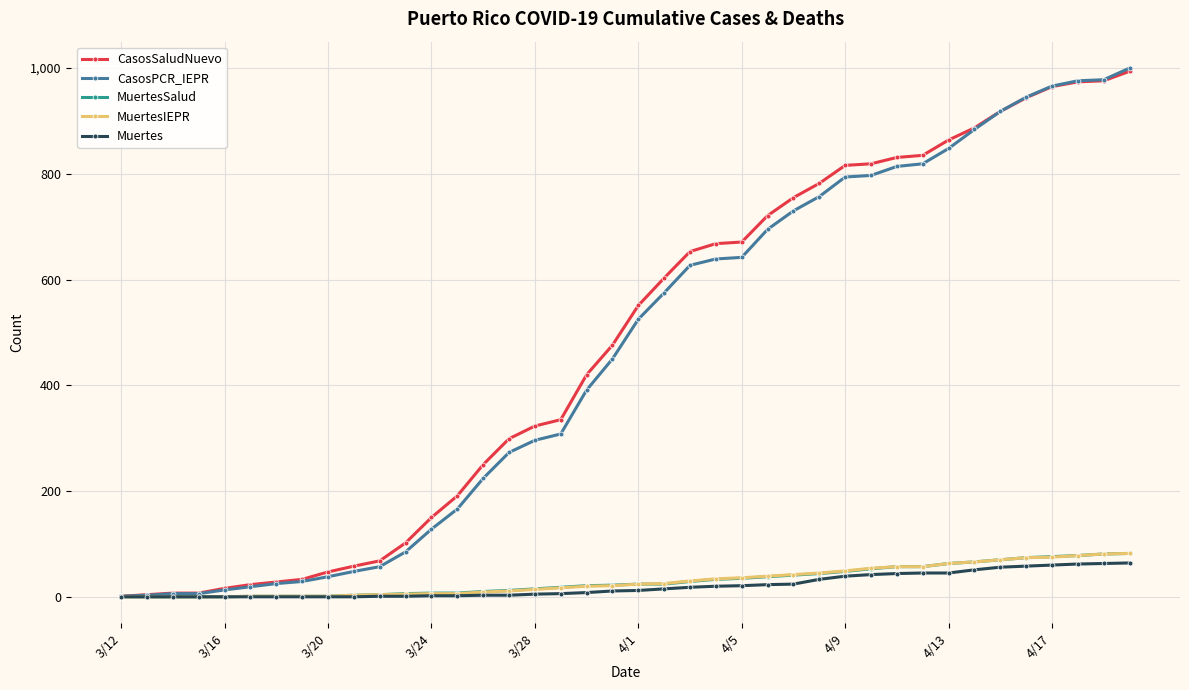

Which series has the largest range (max minus min)?

CasosPCR_IEPR